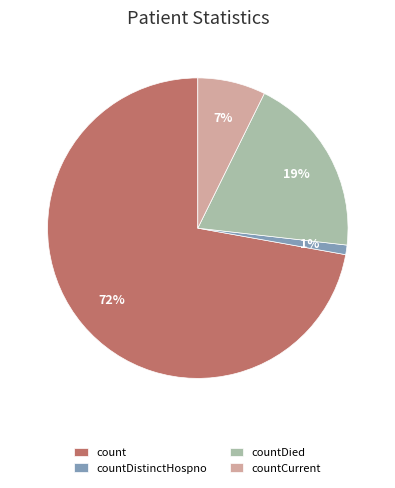

To the nearest percent, what is the average slice percentage?

25%